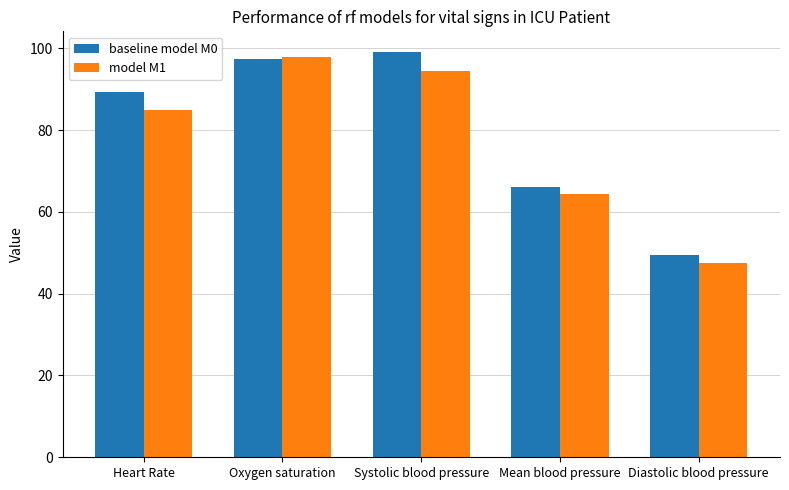

Between Mean blood pressure and Diastolic blood pressure, which series saw the biggest shift?

model M1